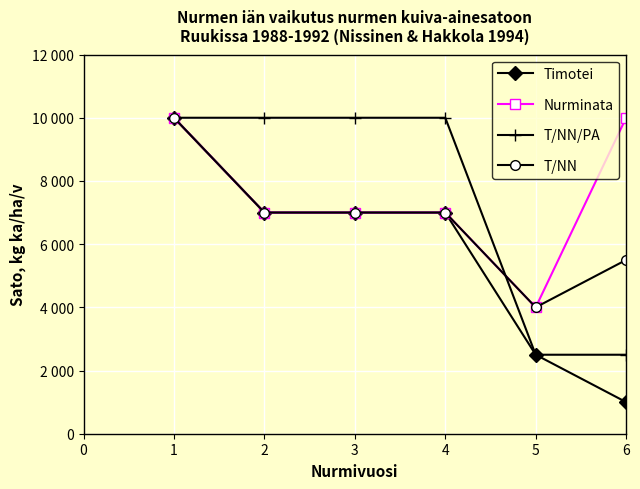

What is the sum of all Timotei values?

34500